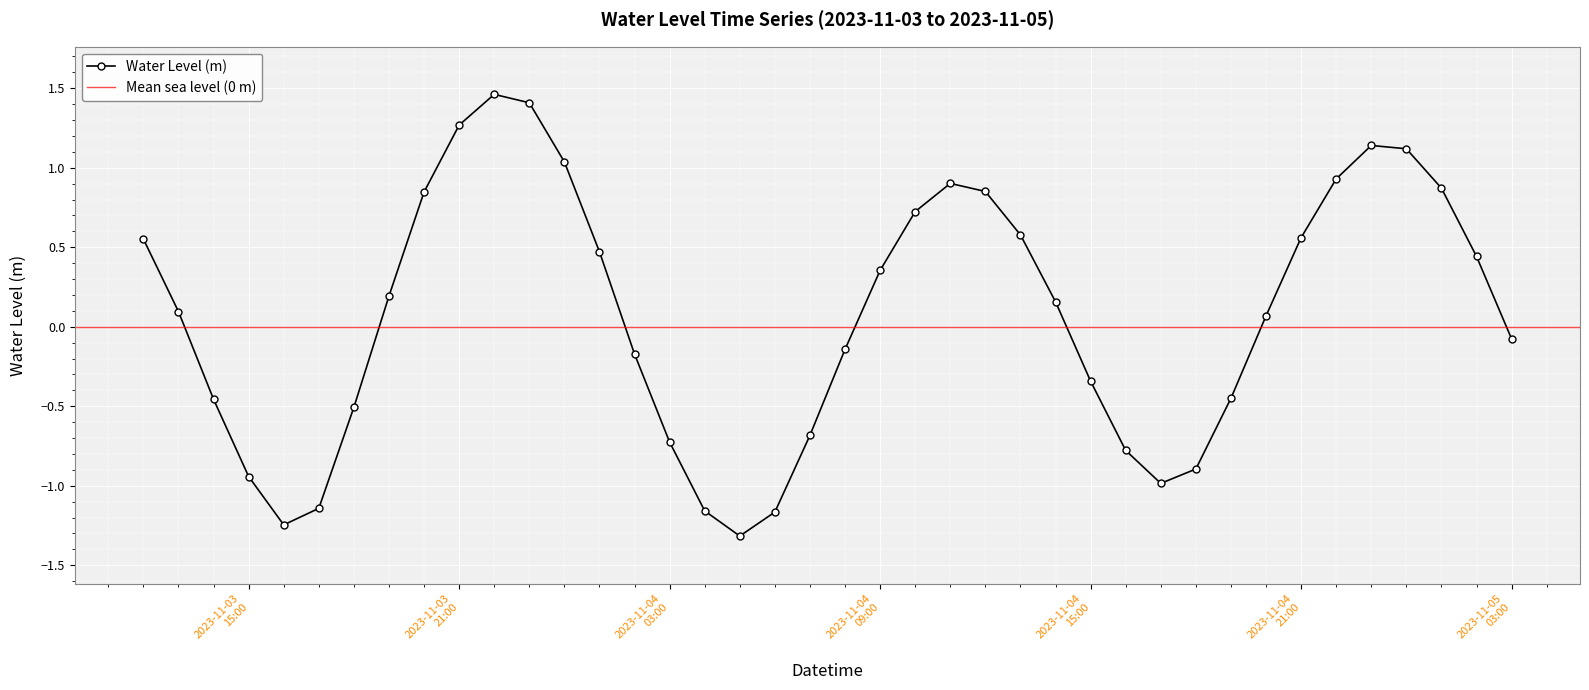

How many lines are shown in the chart?

1